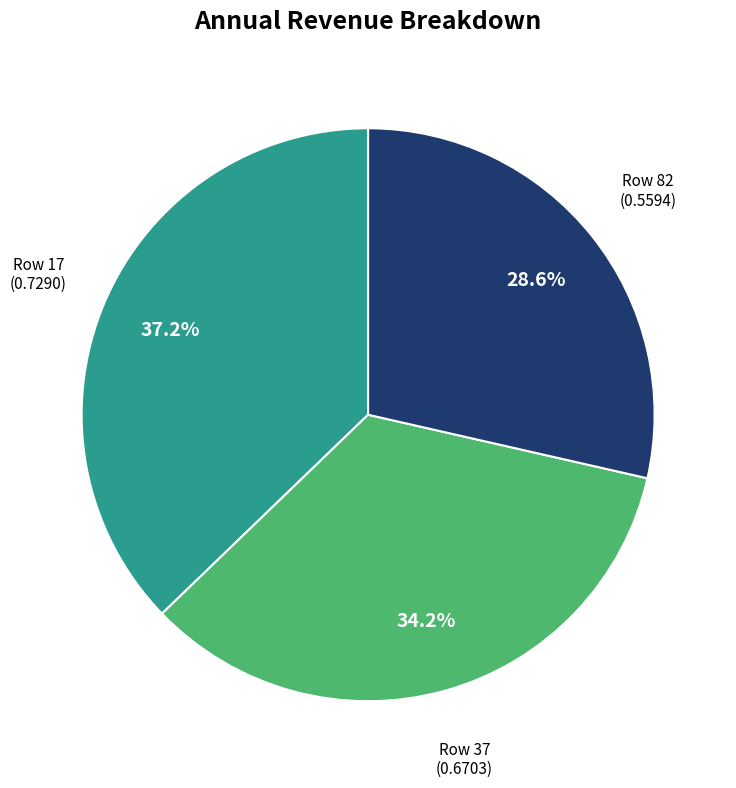

Is there any slice that represents more than half of the pie?

No